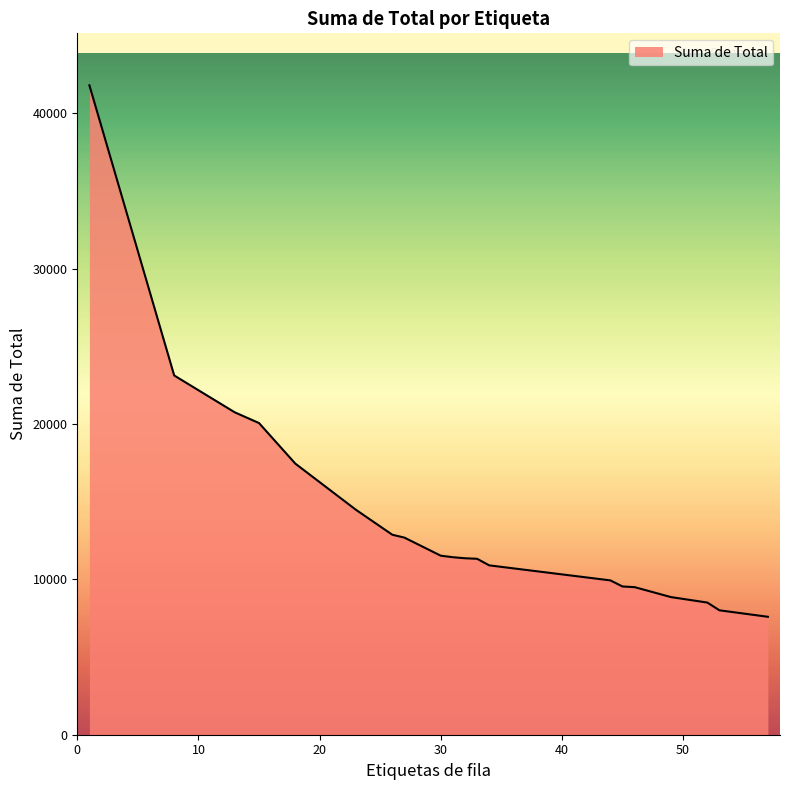

What is the minimum value shown in the chart?

7590.6